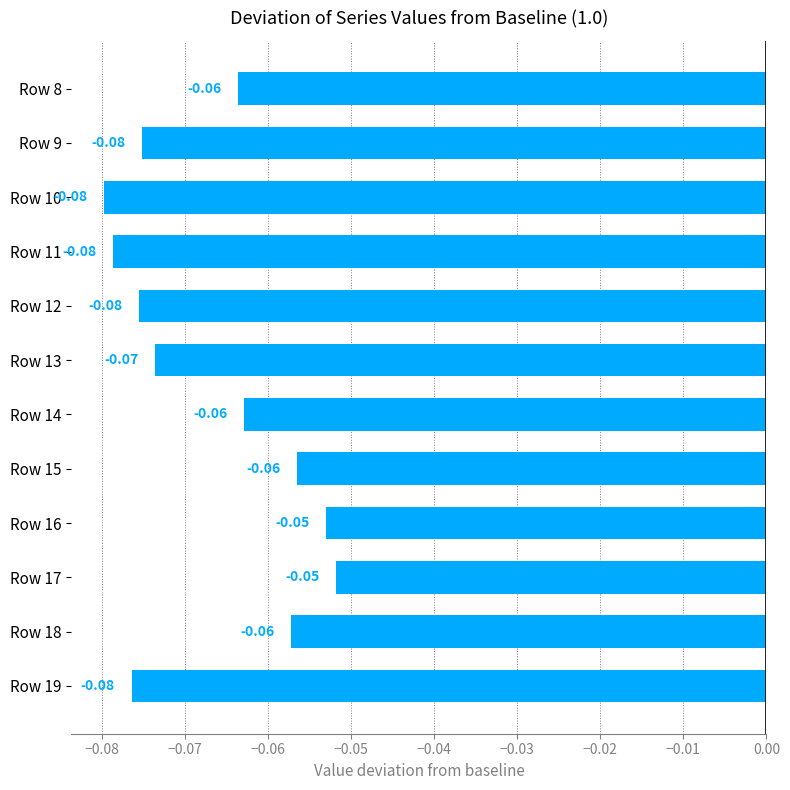

What is the sum of all values?

-0.8